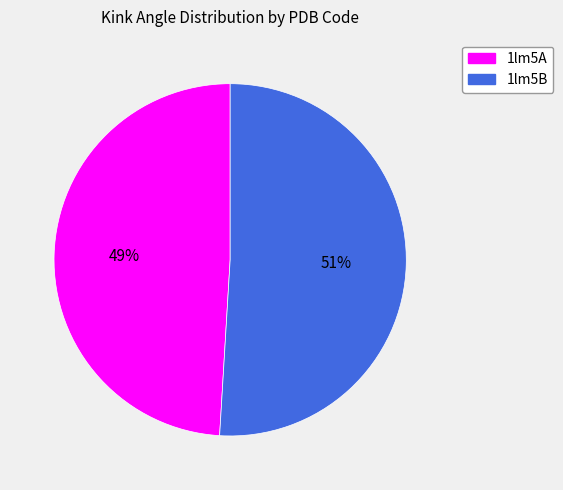

What is the ratio of the value at 1lm5A to the value at 1lm5B?

1.0